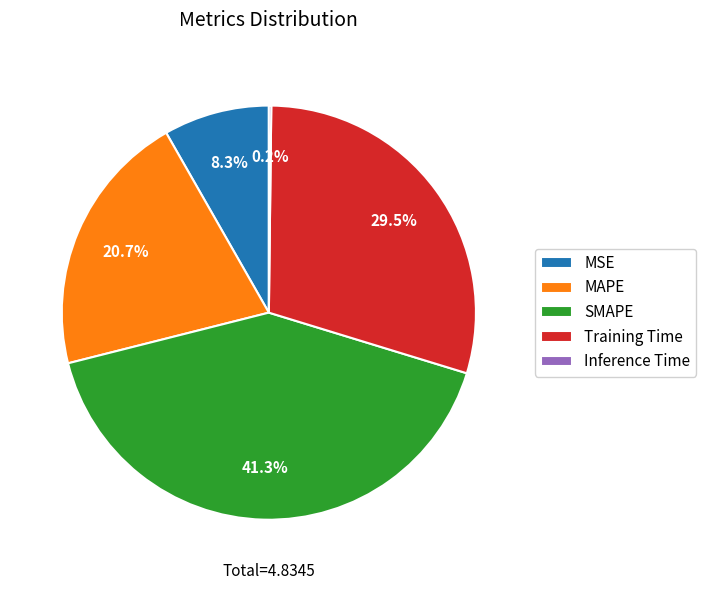

To the nearest percent, what percentage of the pie is MAPE?

21%